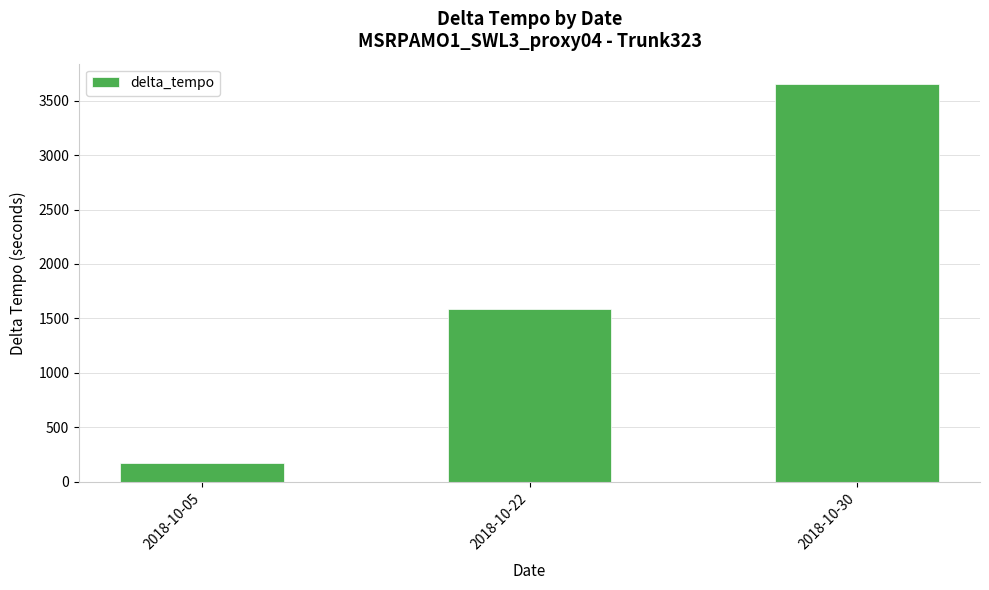

Rank the categories by value from lowest to highest.

2018-10-05, 2018-10-22, 2018-10-30